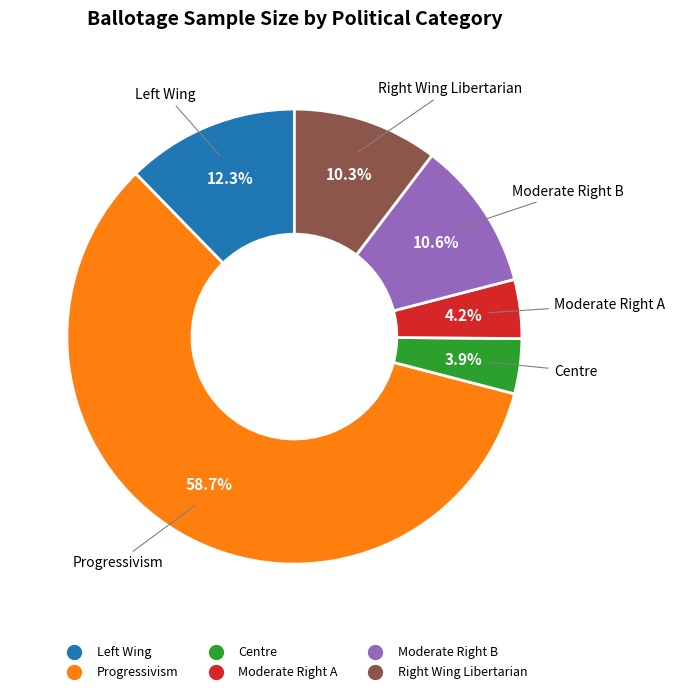

How many segments does this pie chart have?

6